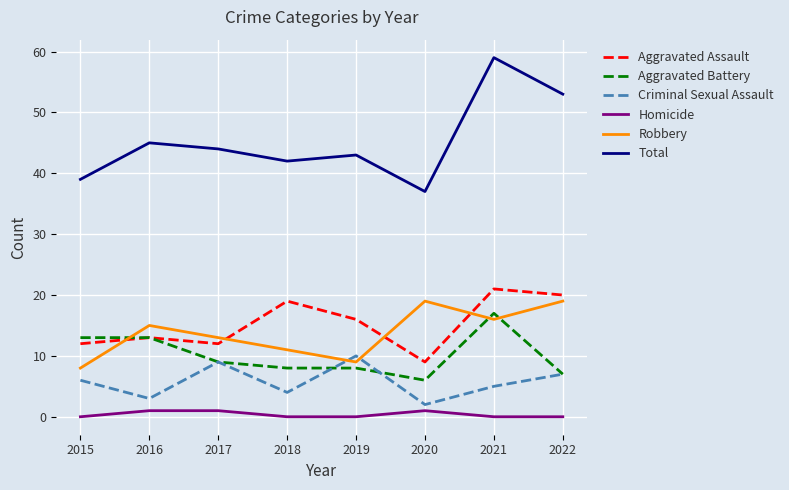

Does the chart display data point markers on the line(s)?

No